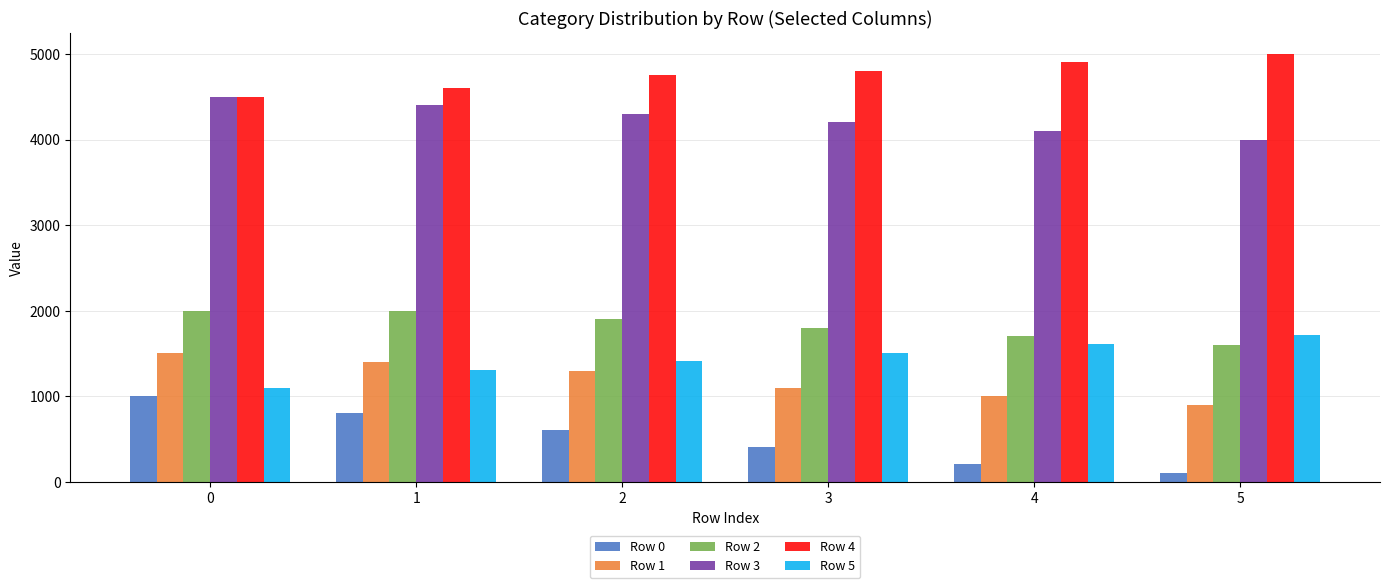

Are the bars horizontal?

No